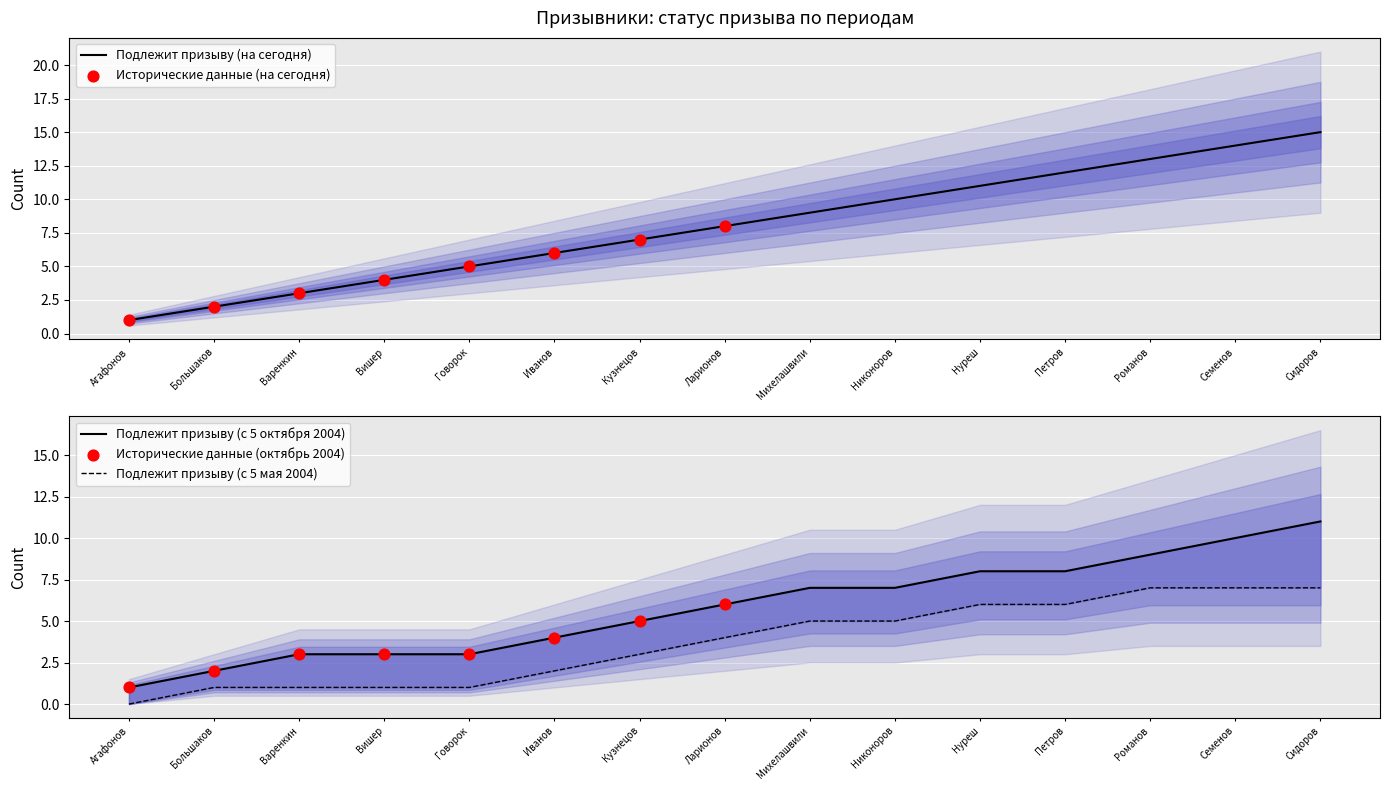

Which series reaches the maximum Y coordinate?

Подлежит призыву (на сегодня)